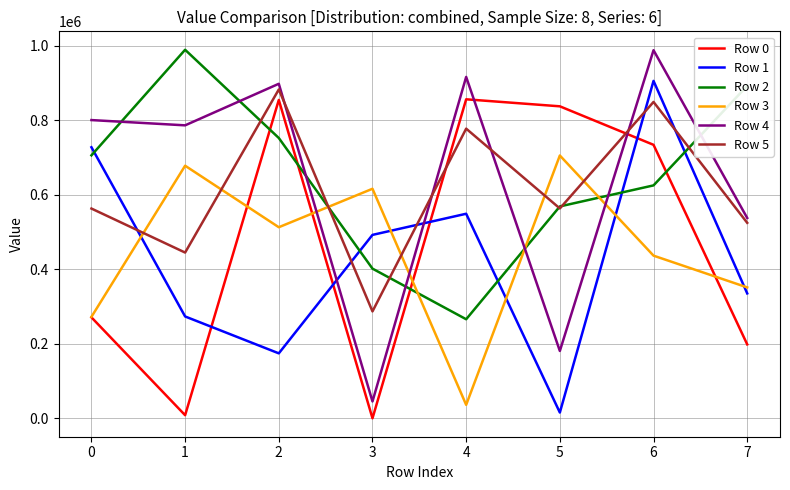

What is the difference between the highest and lowest values at 0?

529500